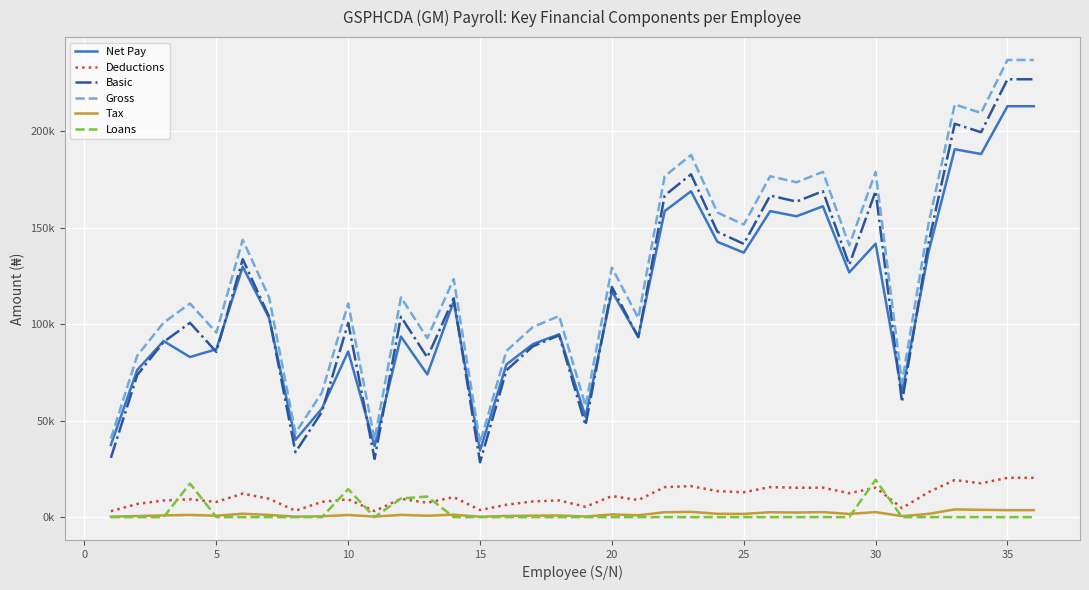

True or false: Deductions and Basic intersect in this chart.

False